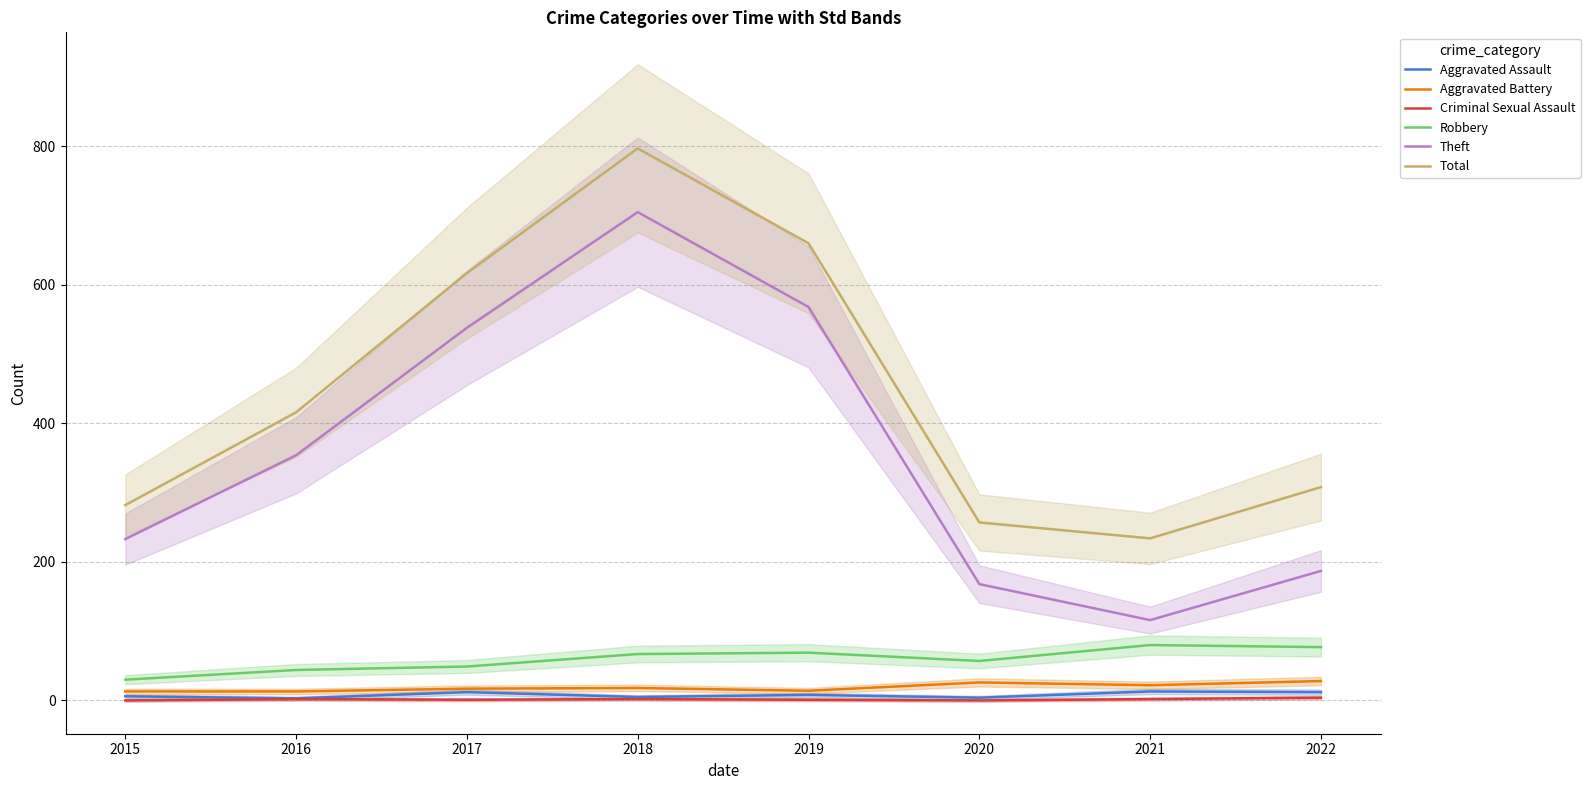

What is the difference between the highest and lowest values at 2017?

616